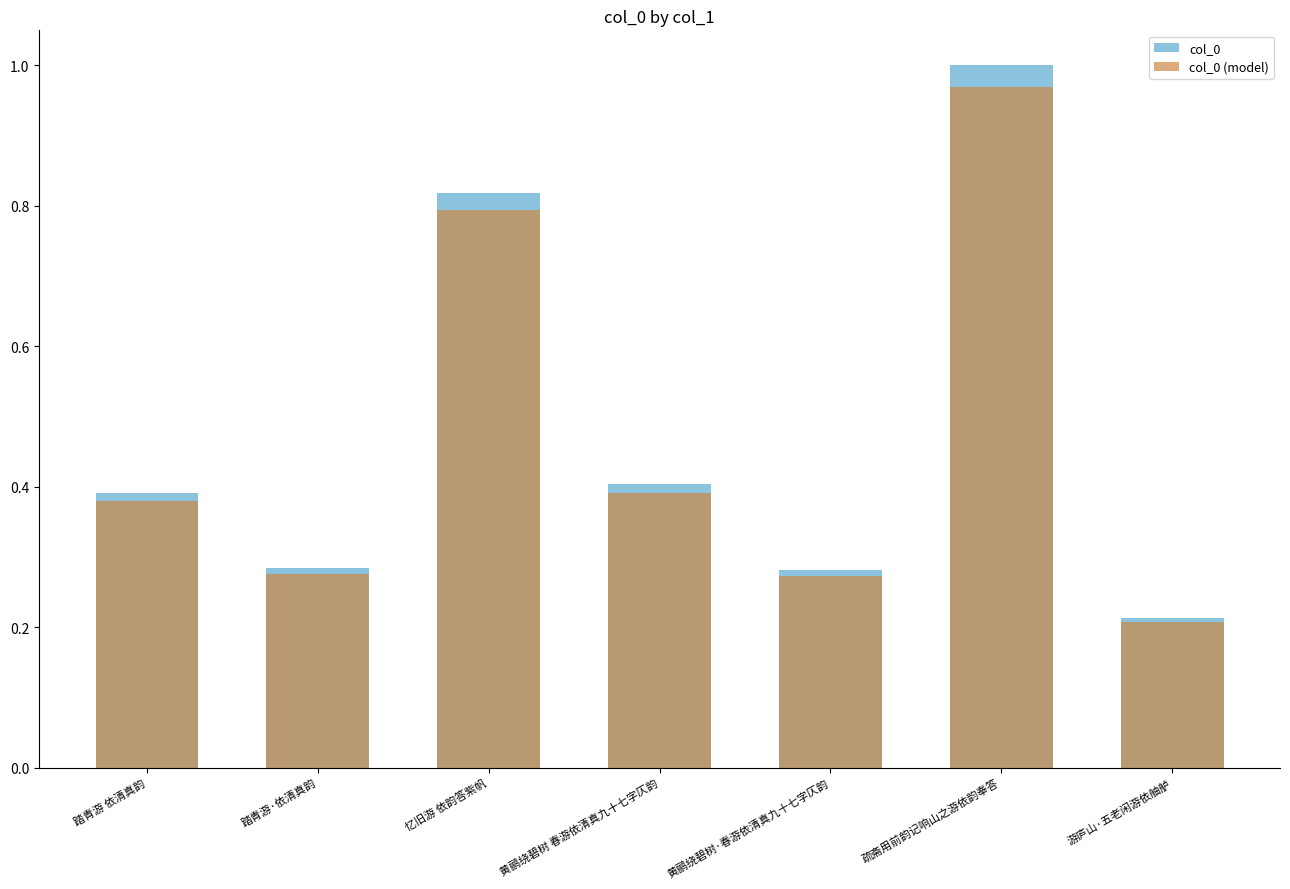

List the labels in order of col_0 value, smallest first.

游庐山·五老闲游依舳舻, 黄鹂绕碧树·春游依清真九十七字仄韵, 踏青游·依清真韵, 踏青游 依清真韵, 黄鹂绕碧树 春游依清真九十七字仄韵, 忆旧游 依韵答紫帆, 疏斋用前韵记响山之游依韵奉答